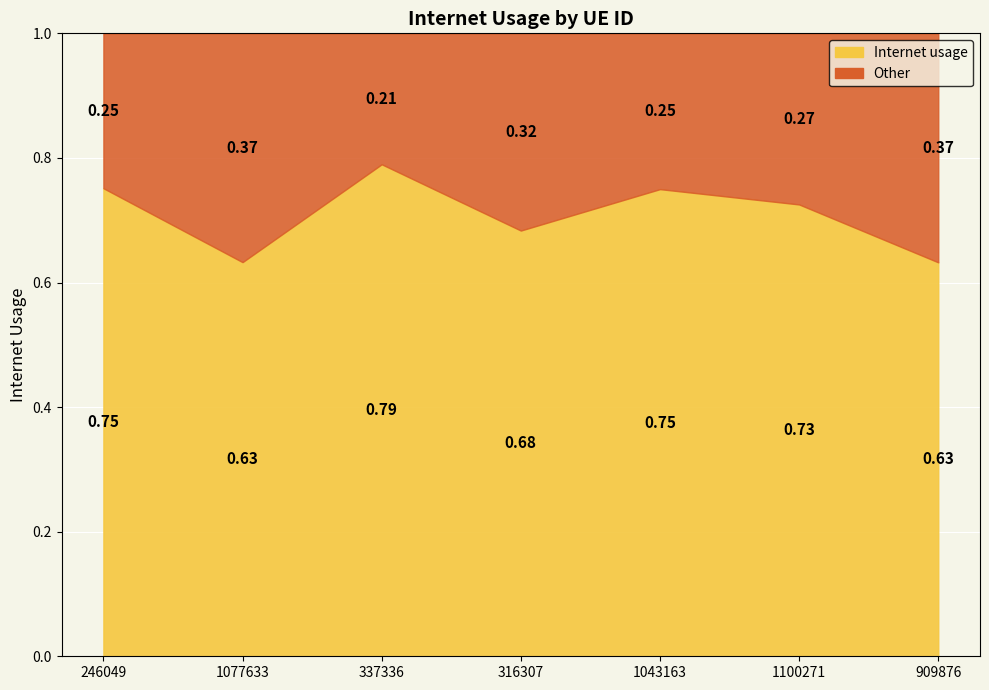

Rank the categories by value from lowest to highest.

909876, 1077633, 316307, 1100271, 1043163, 246049, 337336